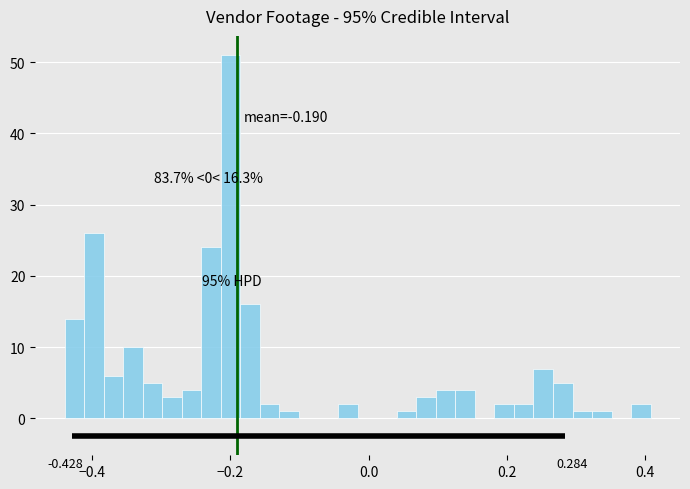

Read against the x-axis, roughly where is the centre of the tallest bar?

-0.20